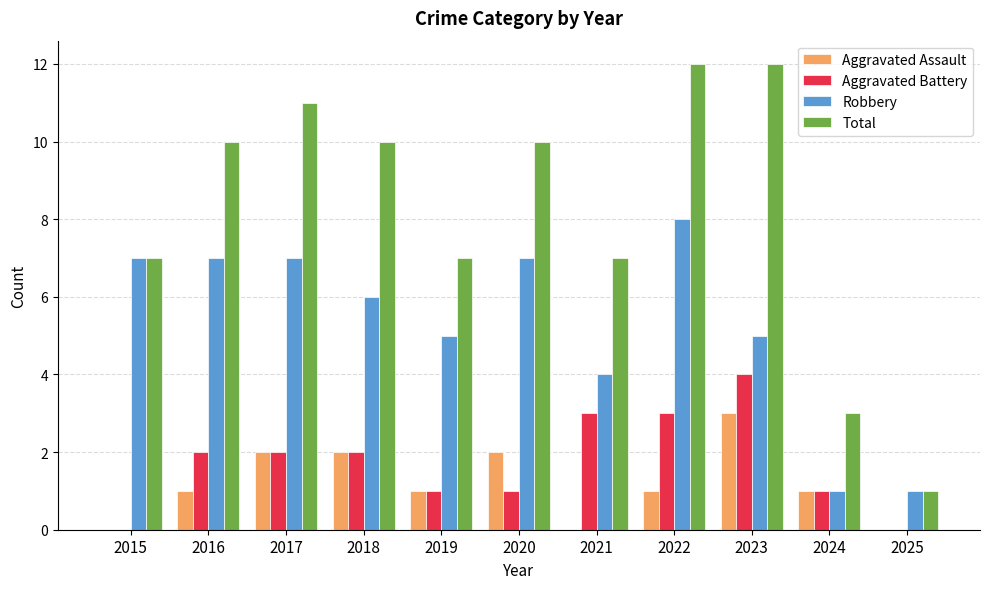

Does the chart contain stacked bars?

No